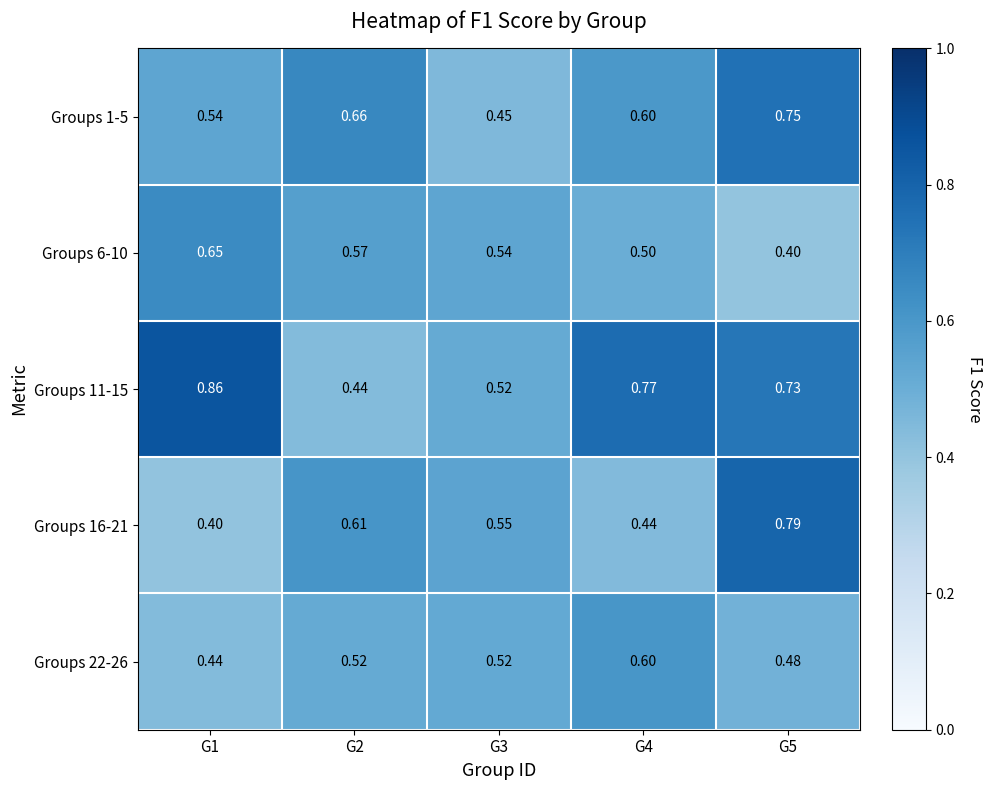

Is the value of Groups 22-26 at G5 greater than the value of Groups 6-10 at G3?

No